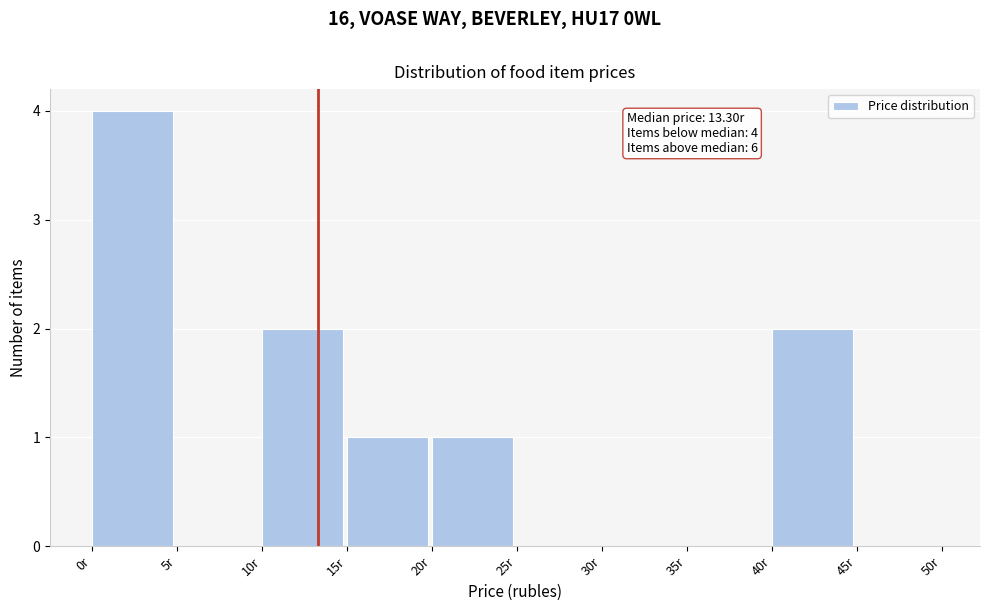

Over which range of the x-axis is the bar tallest?

0 to 5